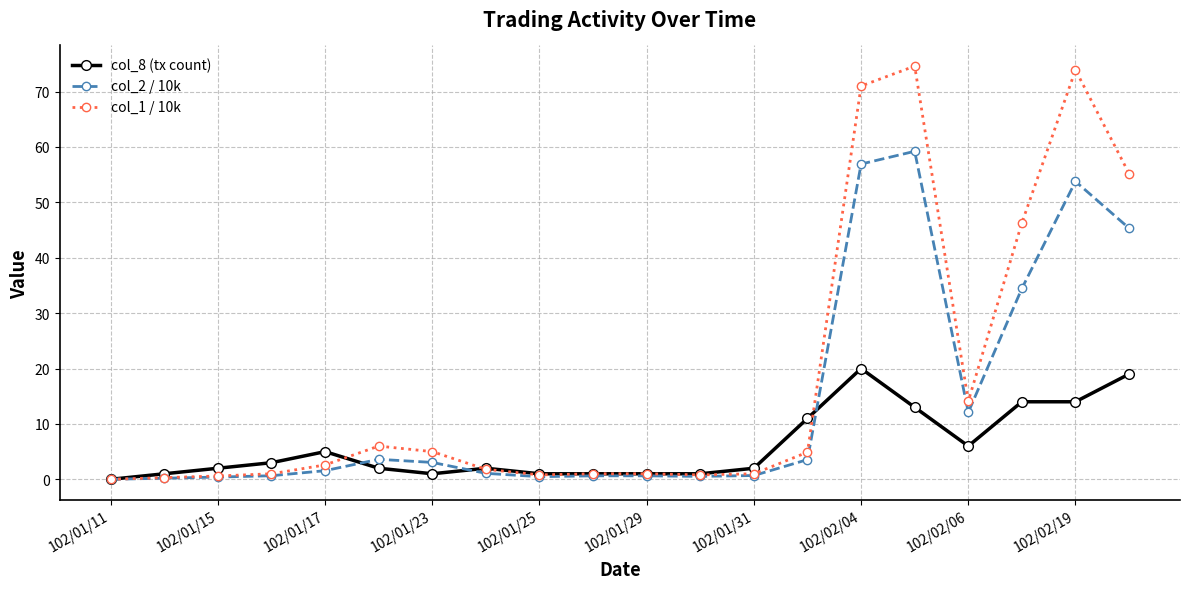

Which series has the largest range (max minus min)?

col_1 / 10k